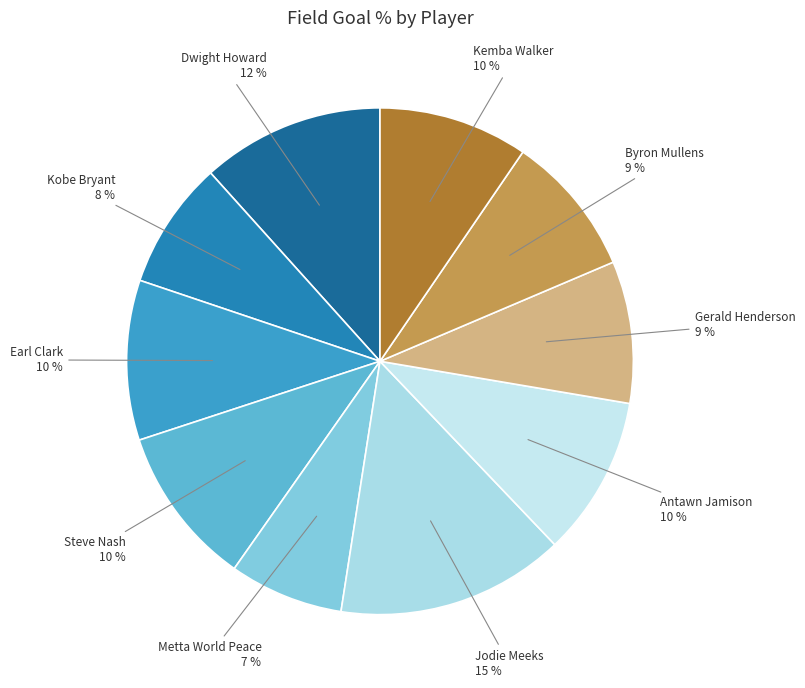

To the nearest percent, what portion does Kobe Bryant represent?

8%